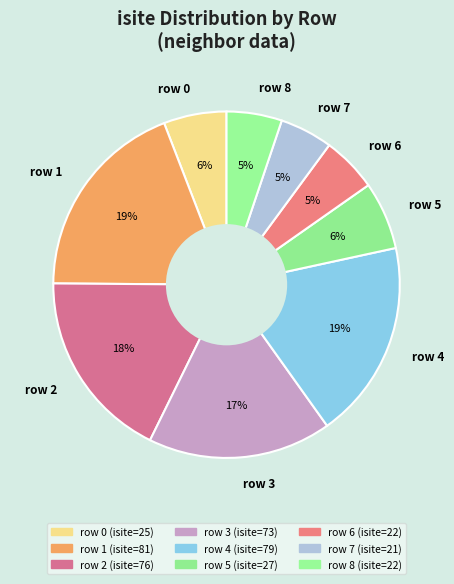

Count the number of slices in the pie.

9